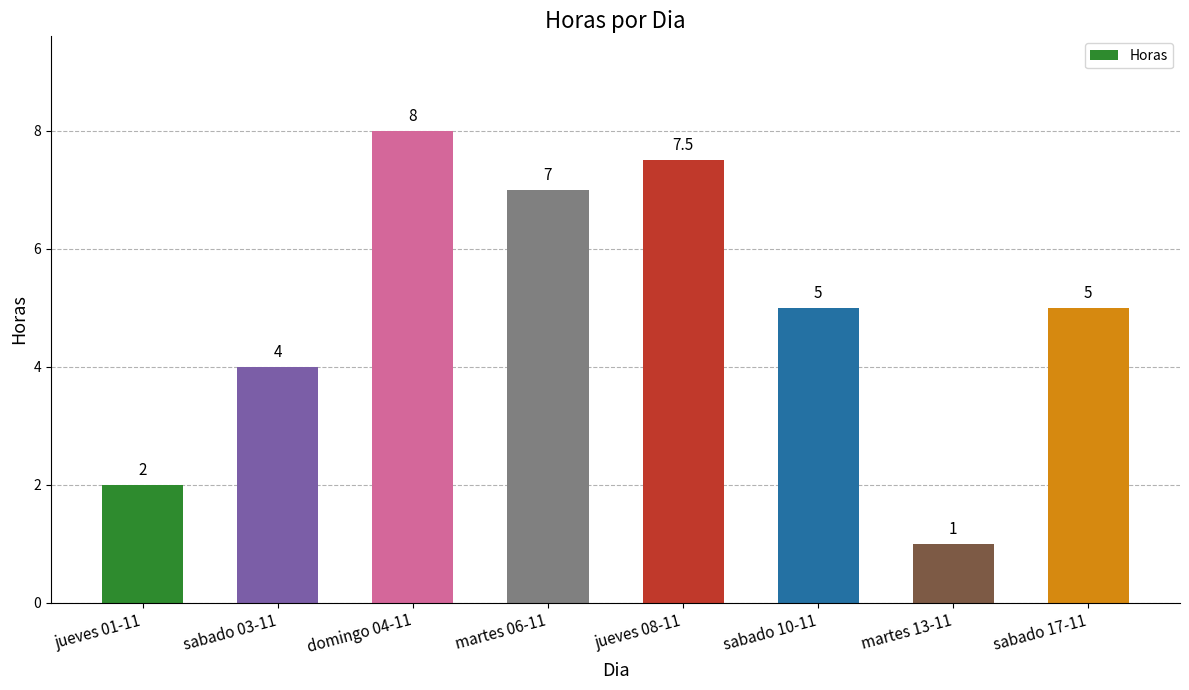

What is the average value?

4.9